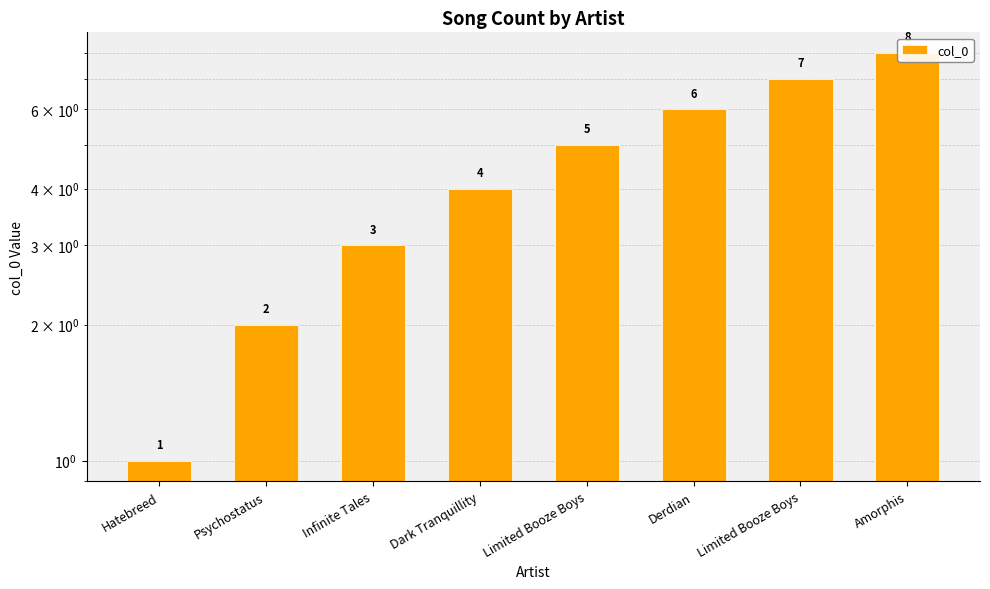

Reading left to right, transcribe all the data shown in this chart.

1	2	3	4	5	6	7	8